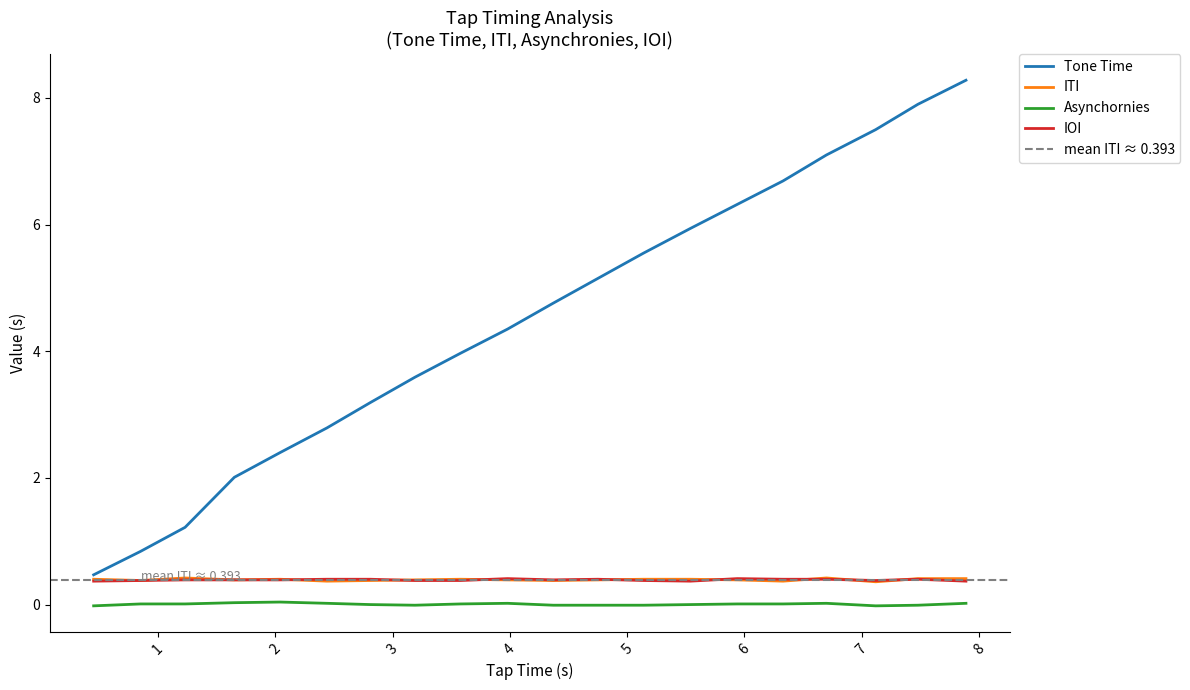

Which series has the largest range (max minus min)?

Tone Time